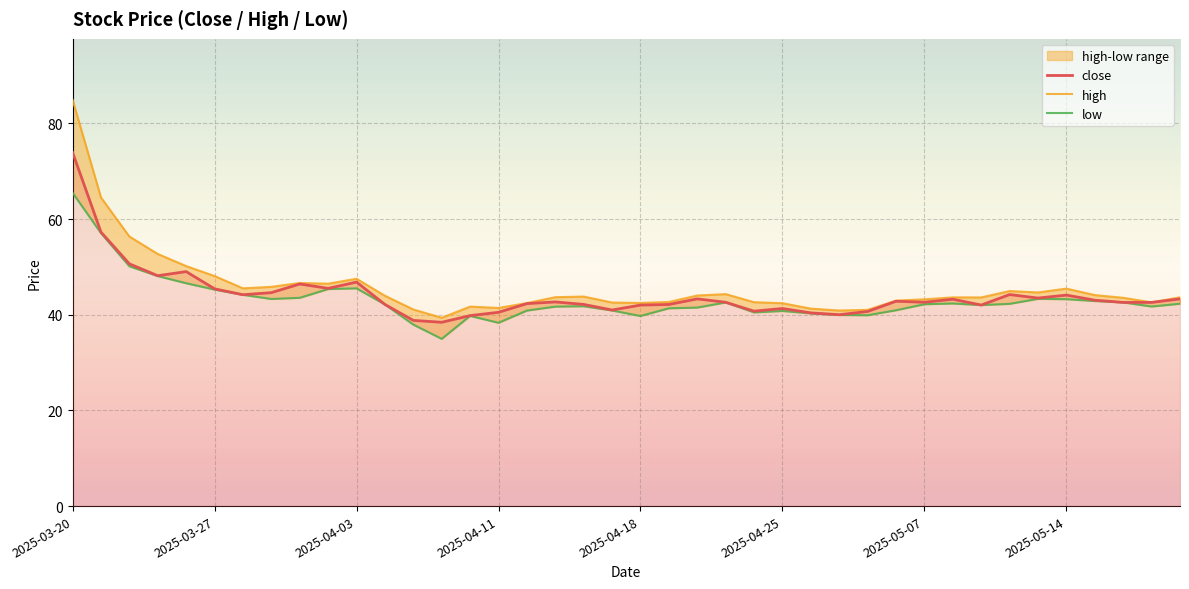

The value of low at 2025-05-07 is 9.4. True or false?

False